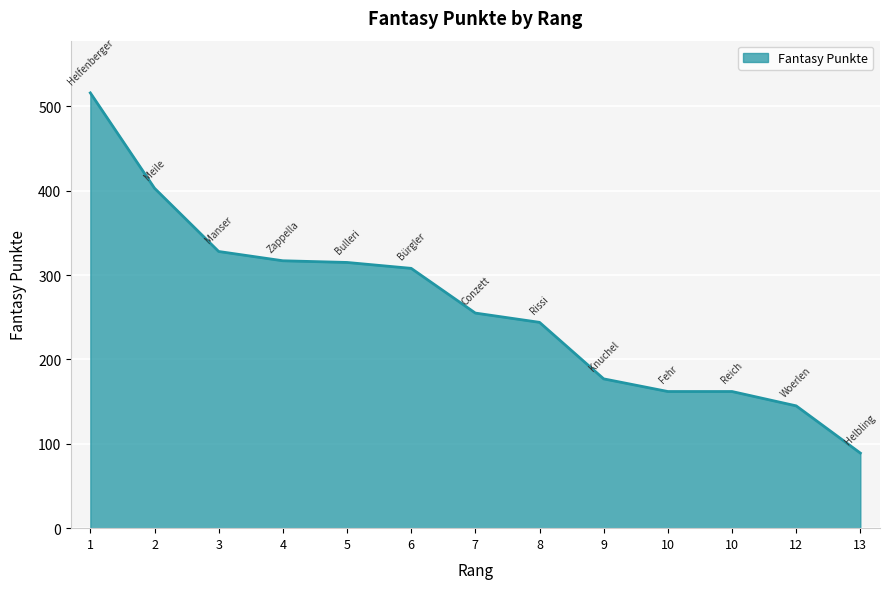

What is the difference between the maximum and second lowest values?

371